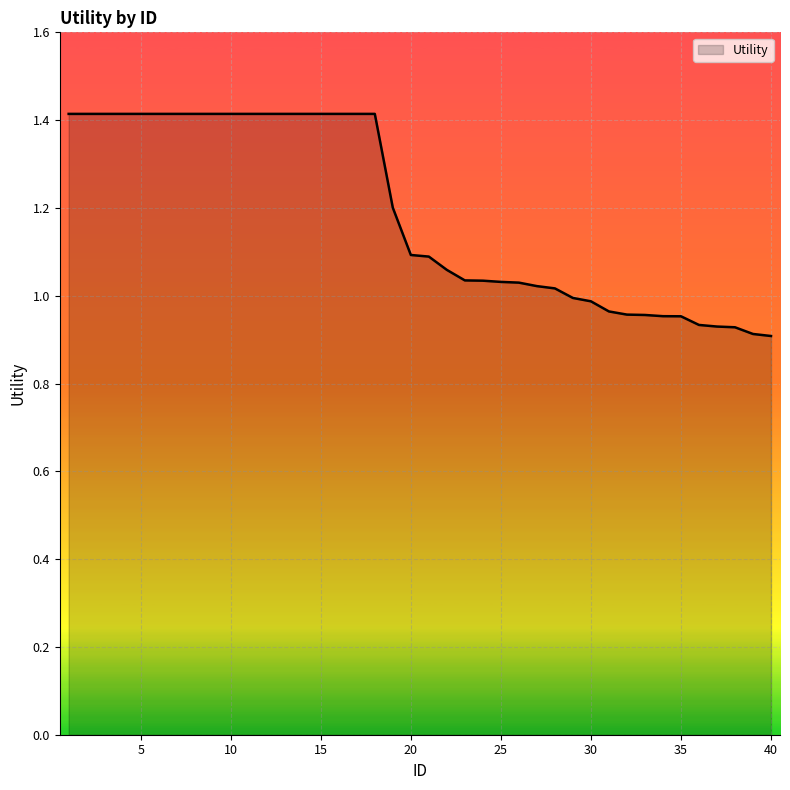

What is the difference between the maximum and minimum values?

0.5